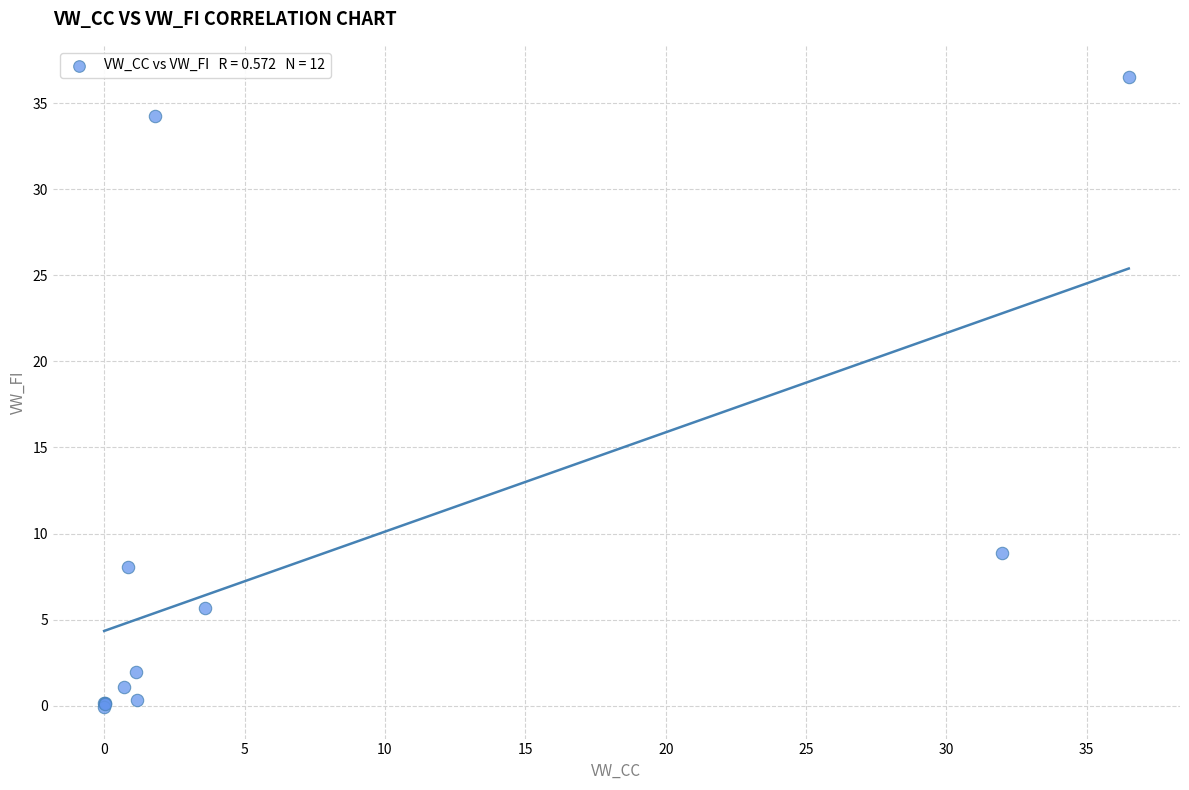

What Y value in the scatter plot is closest to 18?

8.8